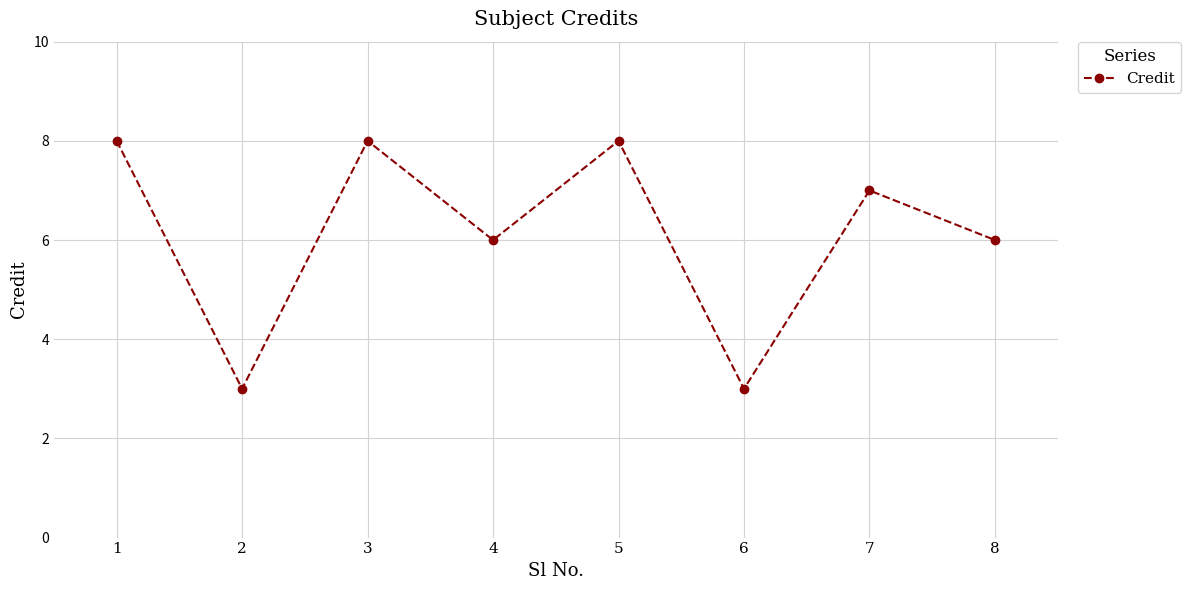

Between 1 and 7, which is larger?

1